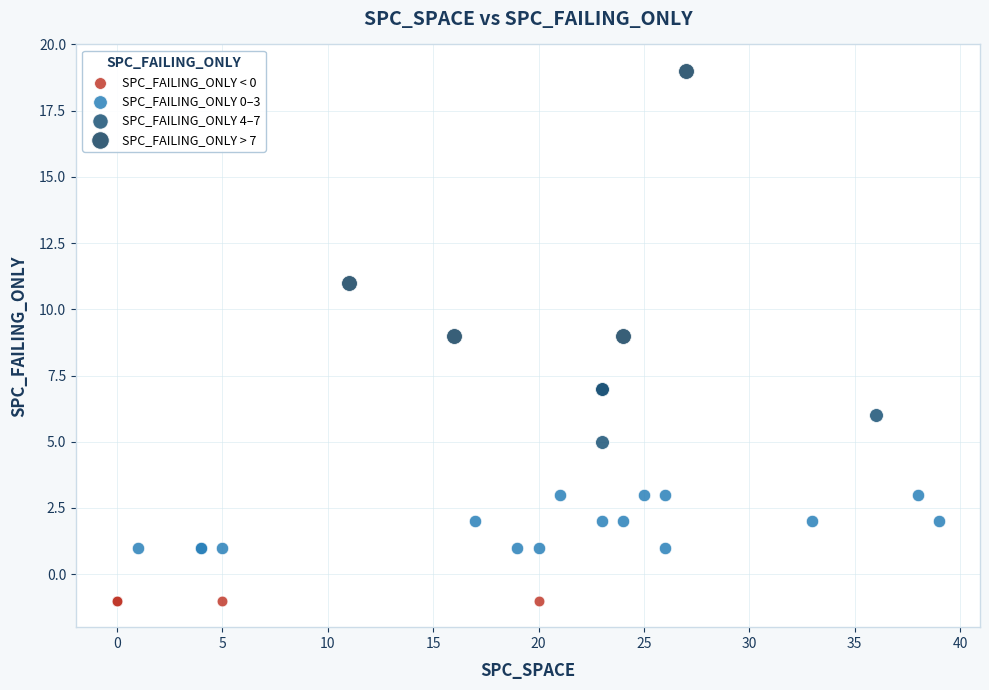

Which series contains the lowest Y value?

SPC_FAILING_ONLY < 0